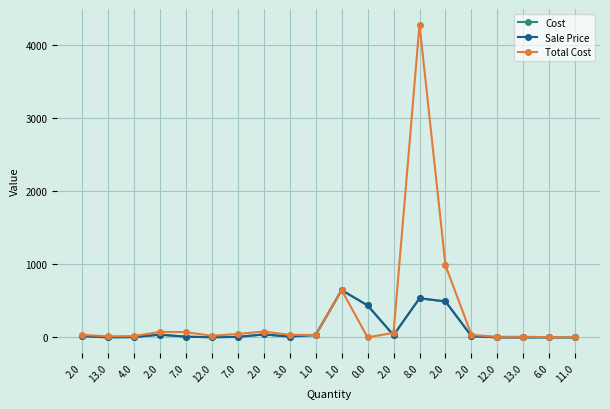

Does the chart have visible grid lines?

Yes